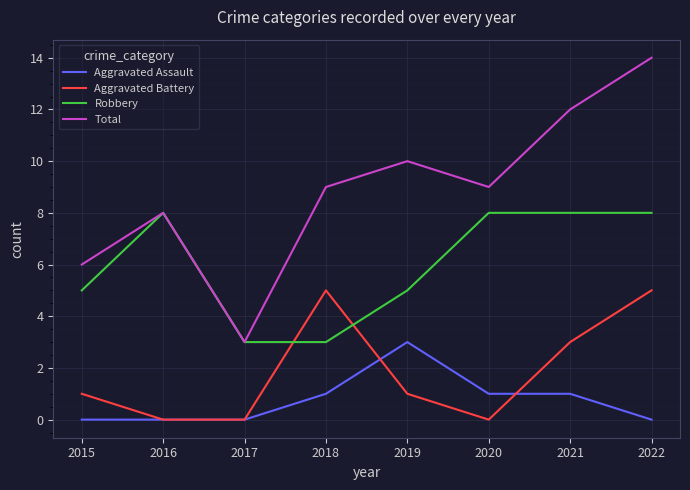

Is the value of Robbery at 2016 greater than the value of Aggravated Battery at 2018?

Yes